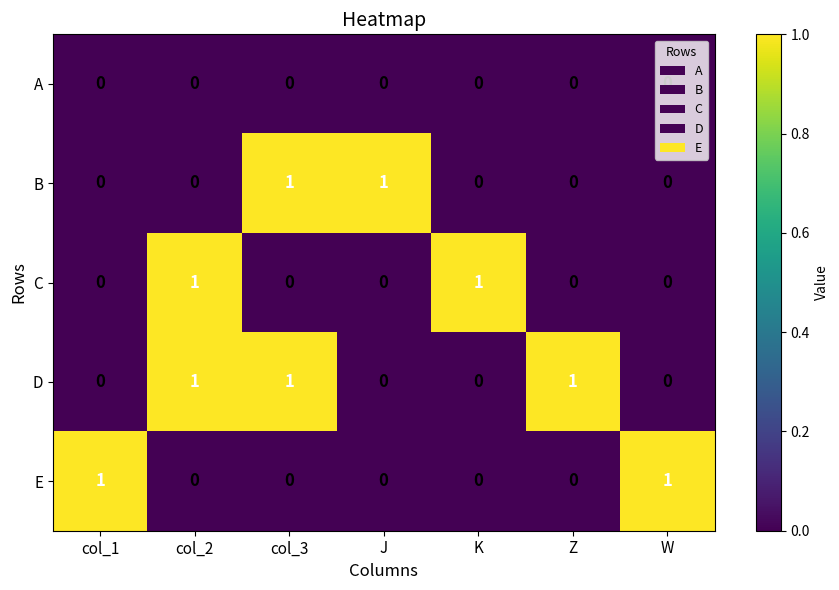

The value of D at W is 0. True or false?

True